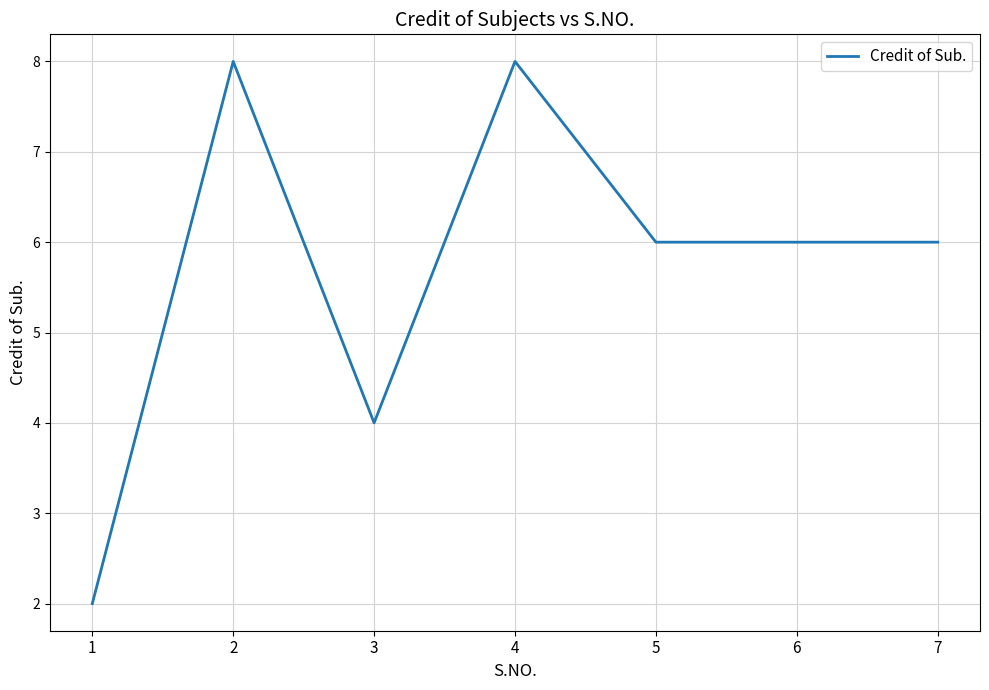

The value at 6 is 6. True or false?

True